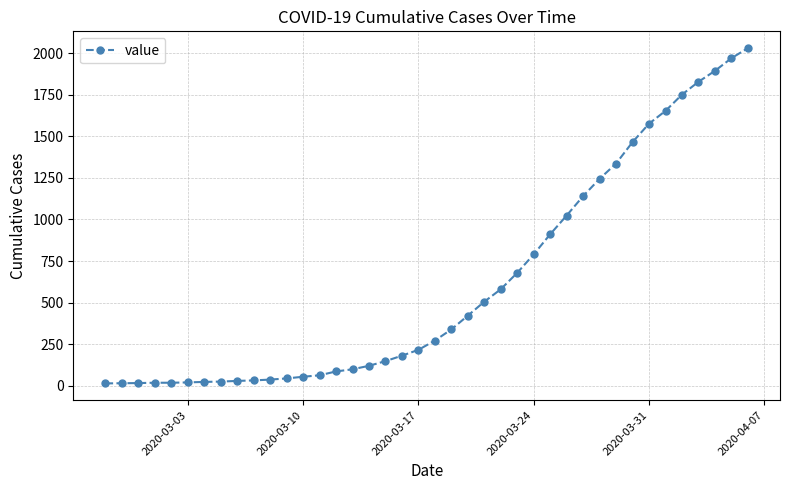

What is the difference between the second highest and second lowest values?

1957